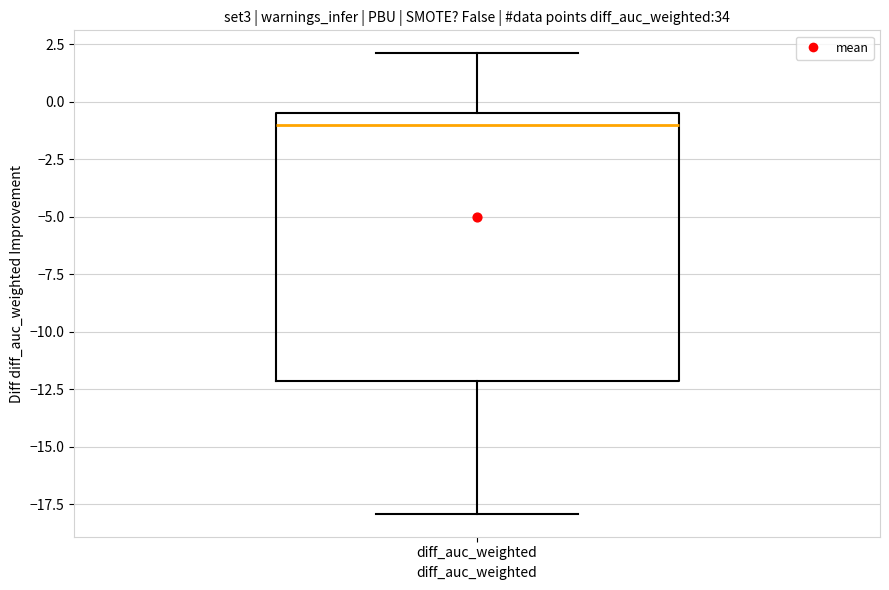

Read this box plot against the y-axis: the position of the median line, the range covered by the box, and the ends of both whiskers. The values are not printed on the chart, so give them approximately, as read against the axis.

median -1.0, box -12.0 to -0.5, whiskers -18.0 to 2.0